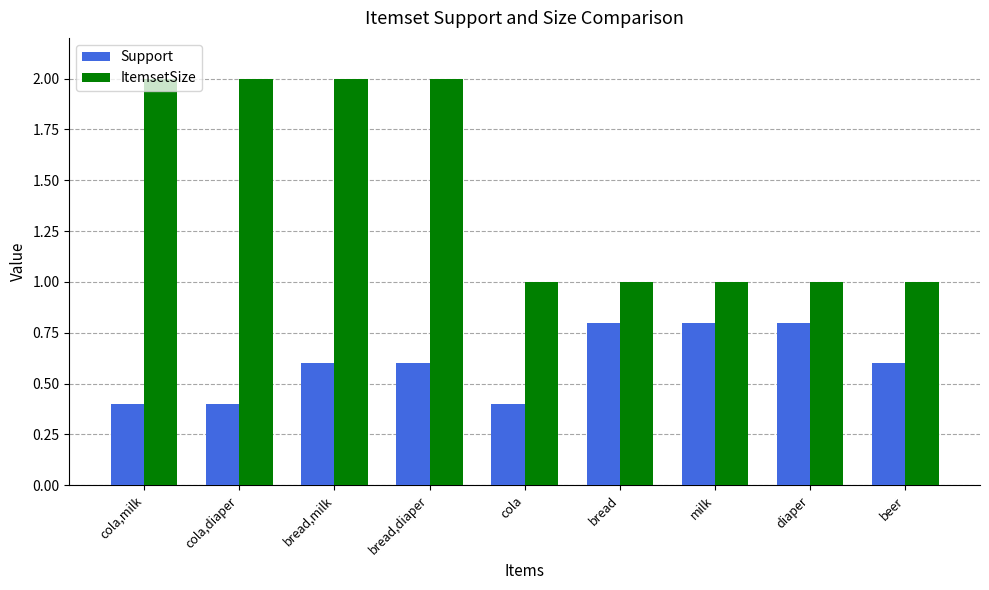

How many ItemsetSize values are between 1 and 2?

9